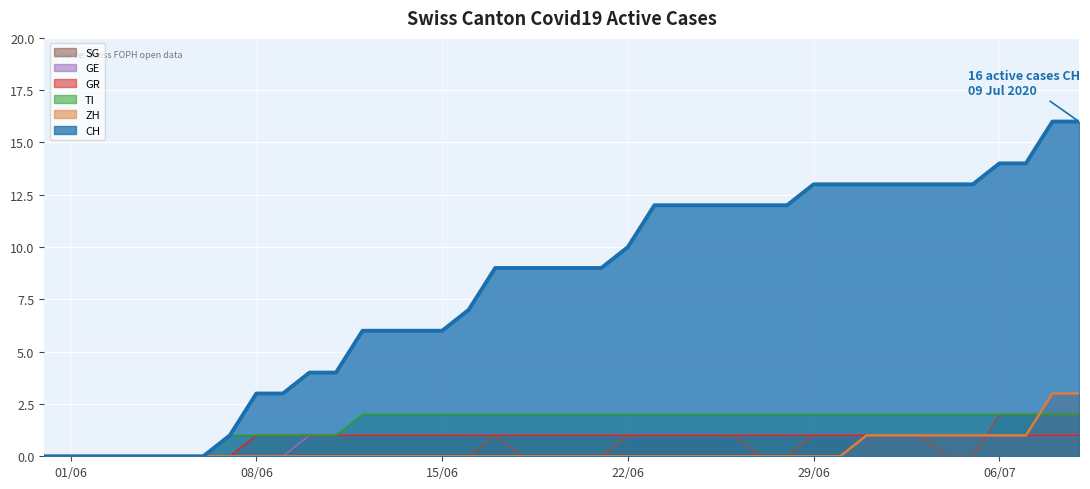

What is the greatest value displayed?

16